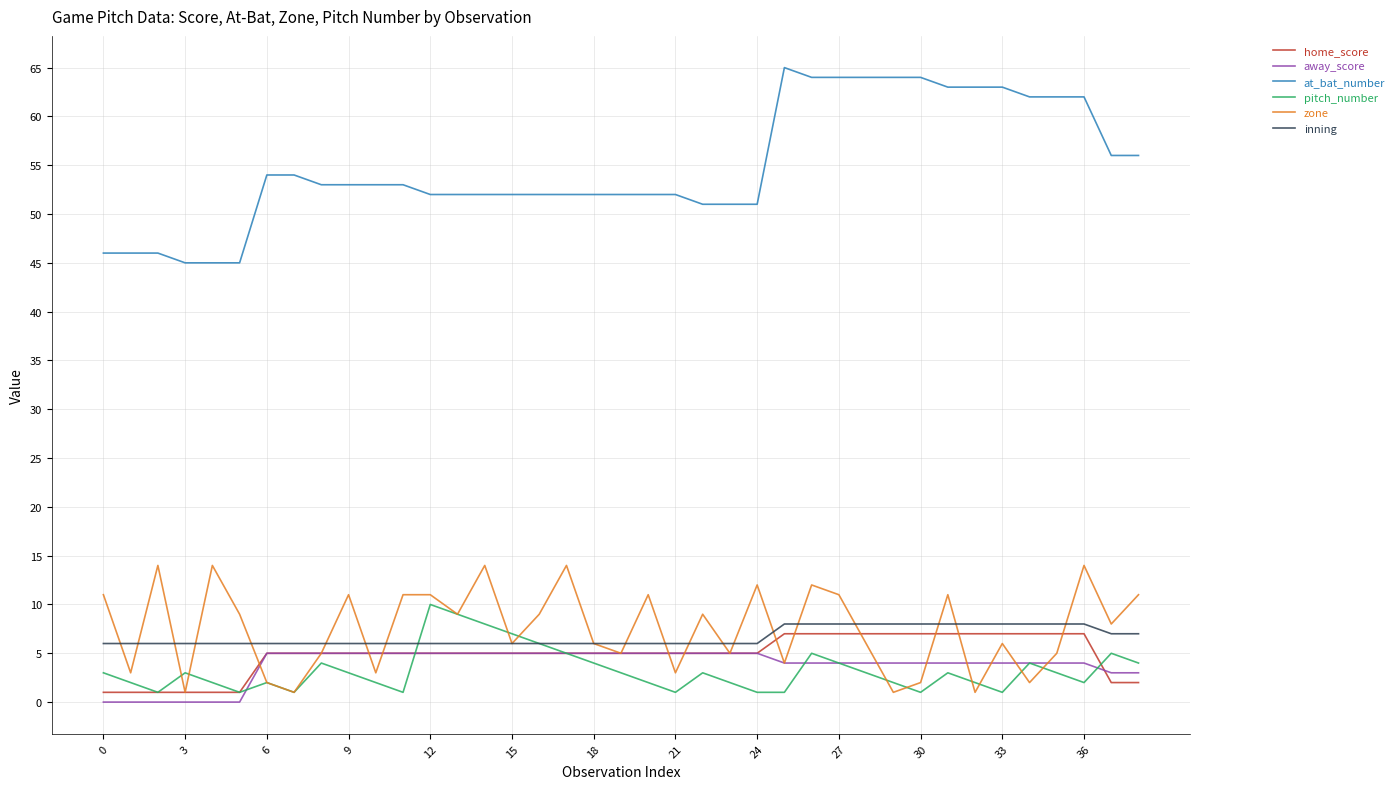

Which series ends up on top after the final intersection of zone and home_score?

zone